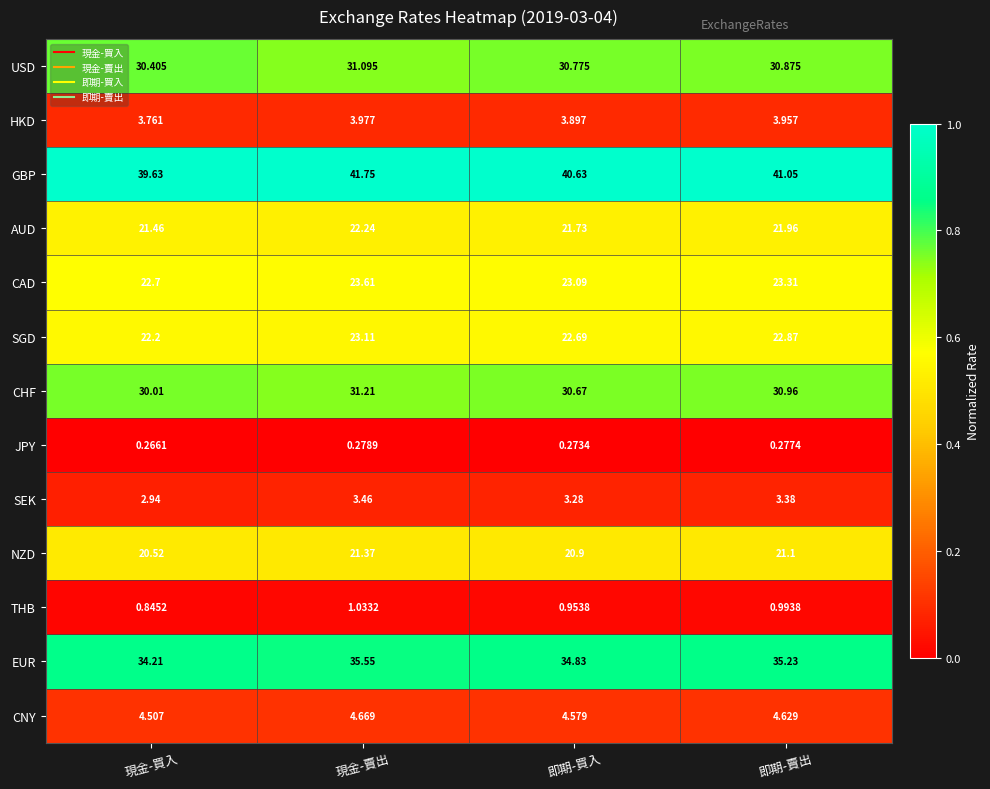

Between 即期-買入 and 即期-賣出, which series saw the biggest shift?

GBP